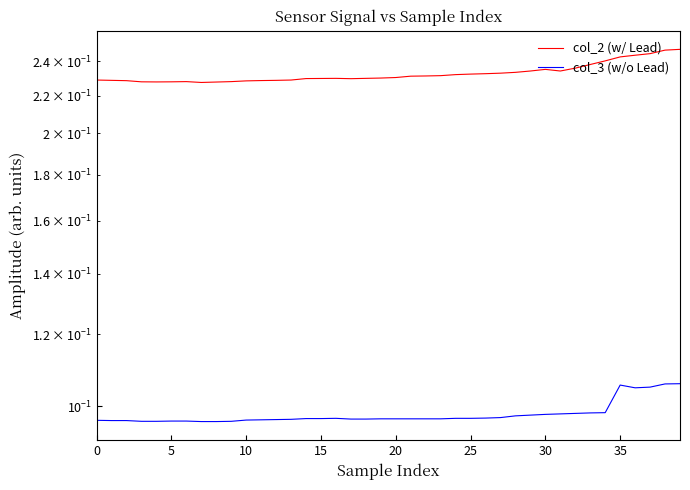

What is the total value across all series at 14?

0.3